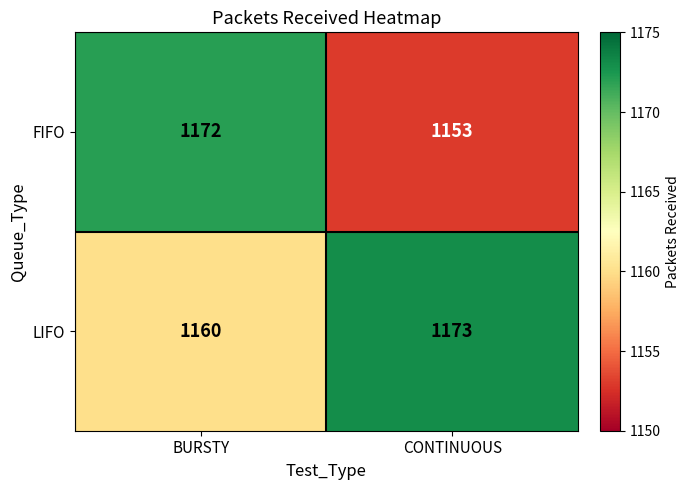

What is the total value across all series at CONTINUOUS?

2326